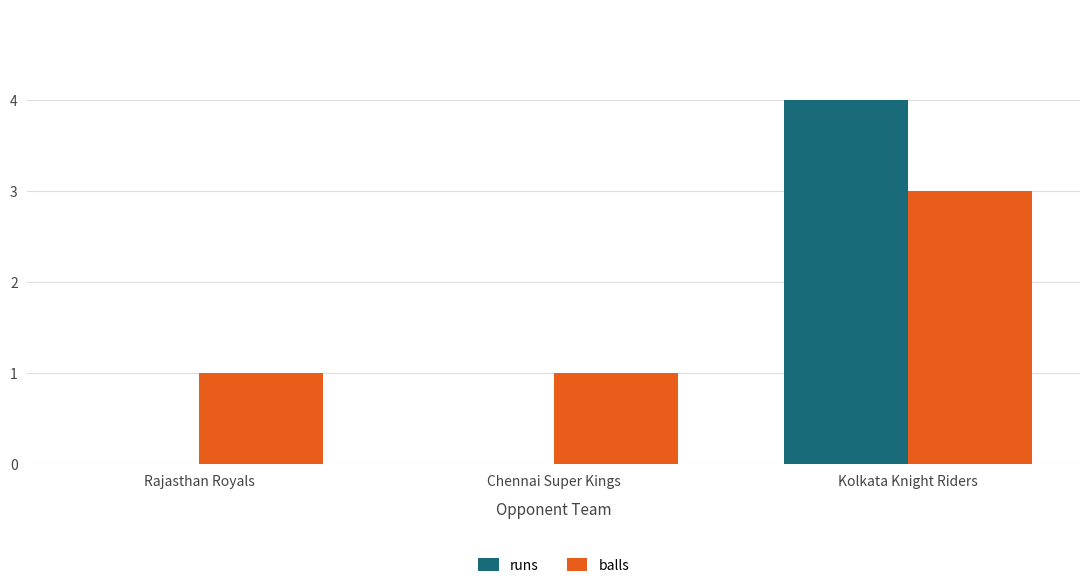

What is the sum of the balls values at Chennai Super Kings and Rajasthan Royals?

2